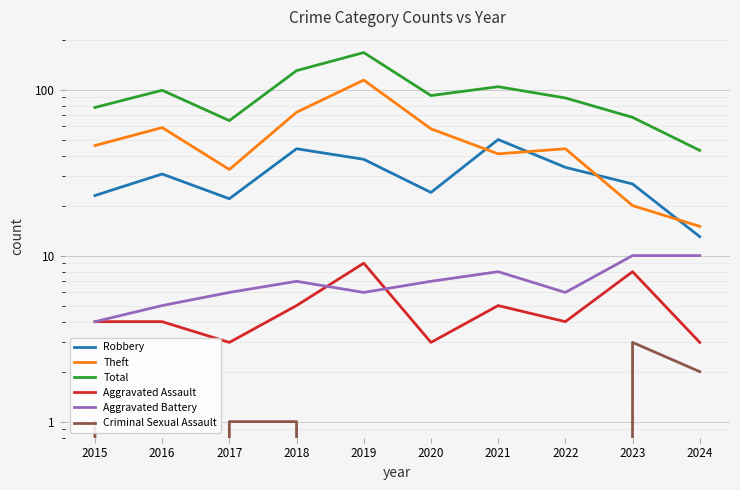

The value of Criminal Sexual Assault at 2019 is -1. True or false?

False